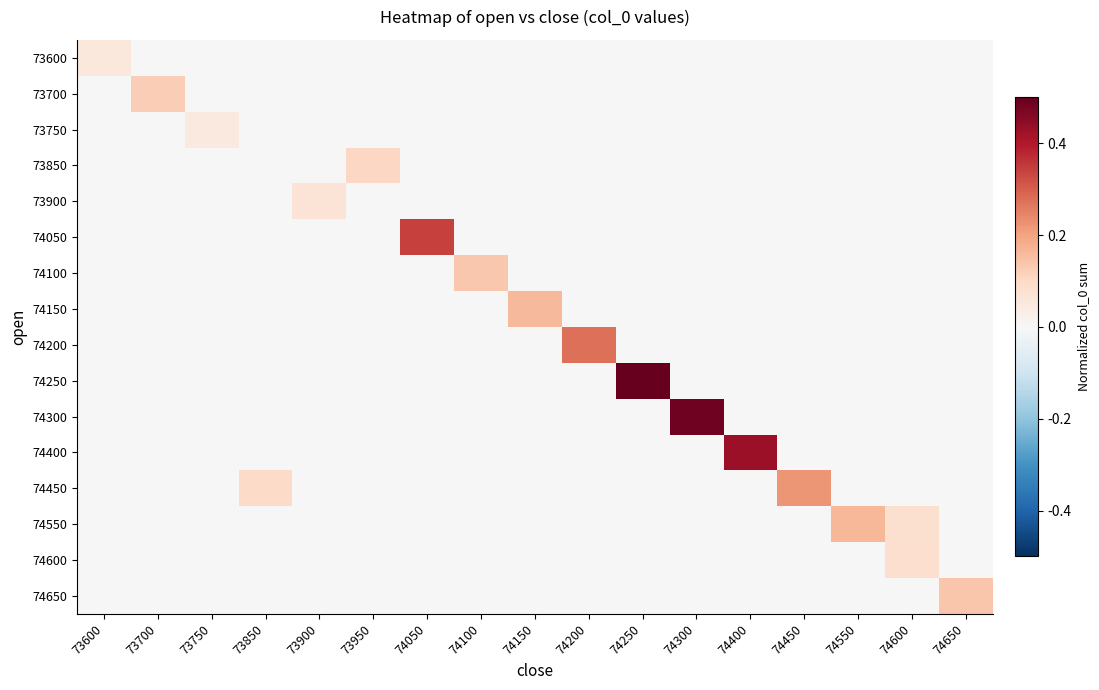

Which category has the lowest value across all series?

73700